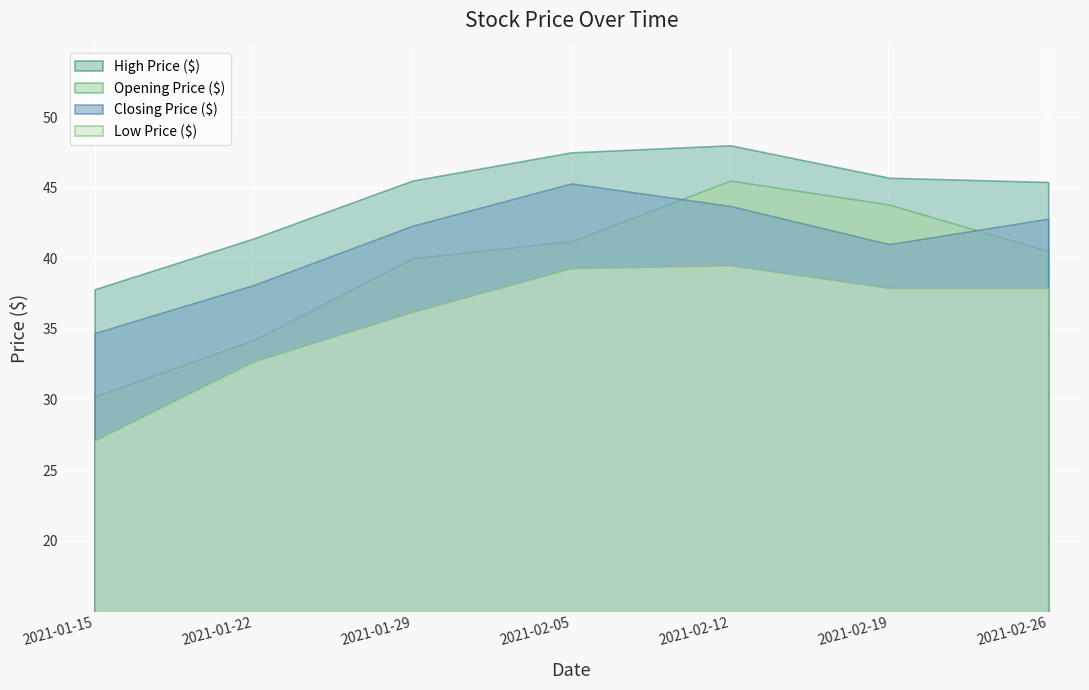

Where is High Price ($) nearest to the value 42?

2021-01-22